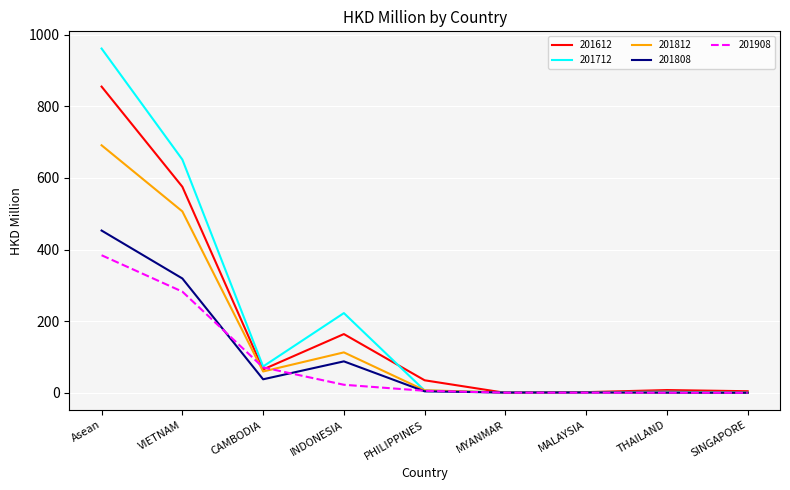

Which series has the largest total across all categories?

201712